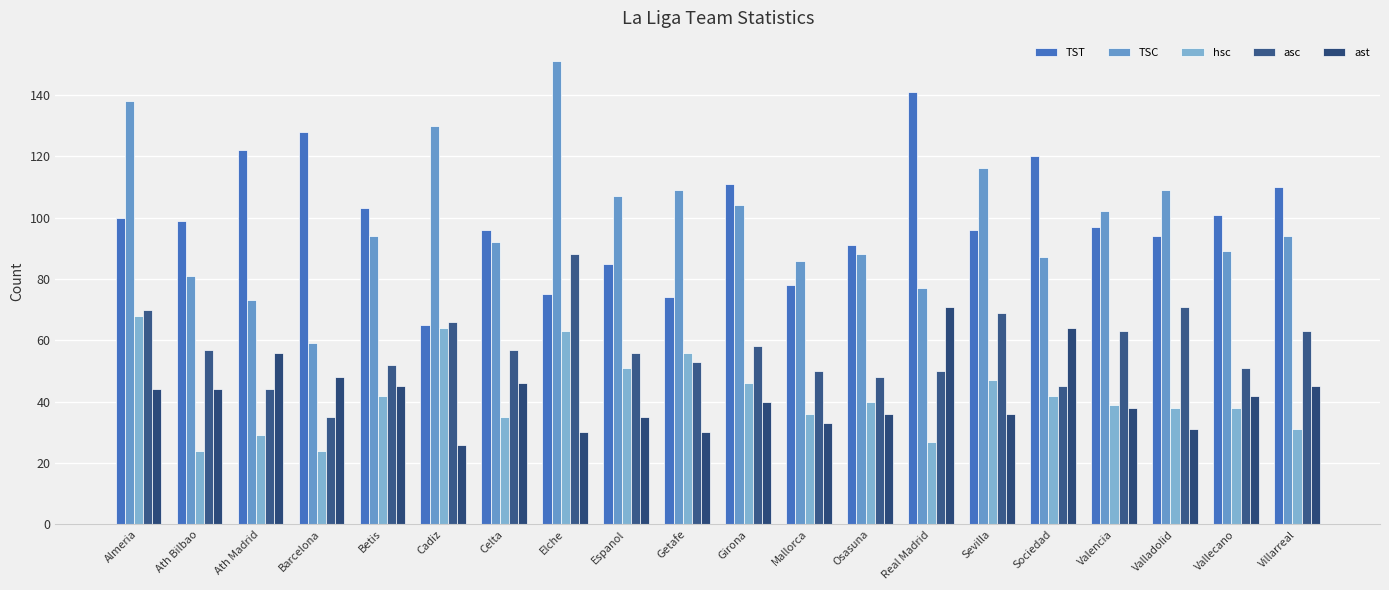

Reading left to right, transcribe all the data shown in this chart.

TST: 100	99	122	128	103	65	96	75	85	74	111	78	91	141	96	120	97	94	101	110
TSC: 138	81	73	59	94	130	92	151	107	109	104	86	88	77	116	87	102	109	89	94
hsc: 68	24	29	24	42	64	35	63	51	56	46	36	40	27	47	42	39	38	38	31
asc: 70	57	44	35	52	66	57	88	56	53	58	50	48	50	69	45	63	71	51	63
ast: 44	44	56	48	45	26	46	30	35	30	40	33	36	71	36	64	38	31	42	45